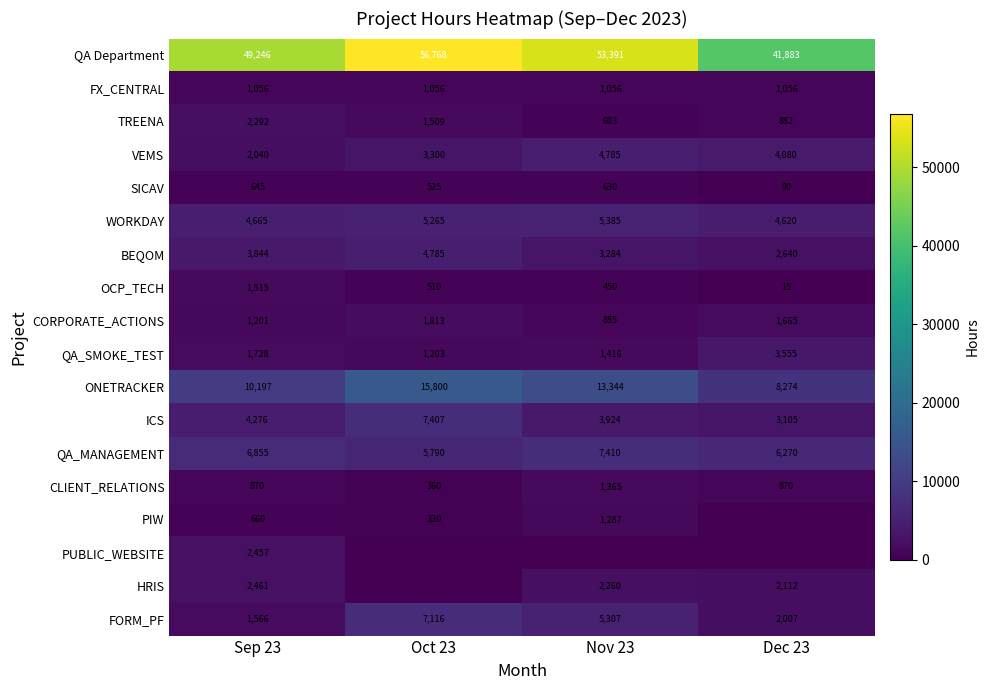

List the labels in order of BEQOM value, smallest first.

Dec 23, Nov 23, Sep 23, Oct 23